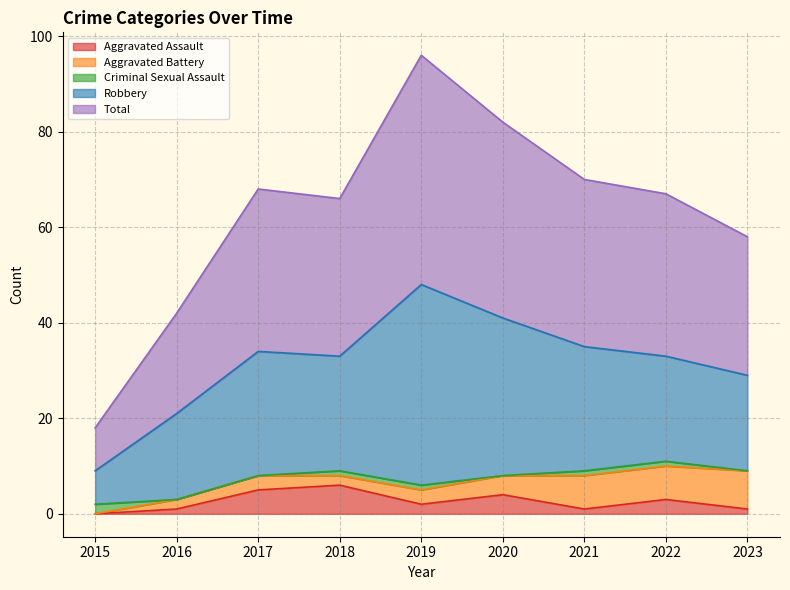

Reading left to right, list all the values displayed in this chart.

Aggravated Assault: 2015=0	2016=1	2017=5	2018=6	2019=2	2020=4	2021=1	2022=3	2023=1
Aggravated Battery: 2015=0	2016=2	2017=3	2018=2	2019=3	2020=4	2021=7	2022=7	2023=8
Criminal Sexual Assault: 2015=2	2016=0	2017=0	2018=1	2019=1	2020=0	2021=1	2022=1	2023=0
Robbery: 2015=7	2016=18	2017=26	2018=24	2019=42	2020=33	2021=26	2022=22	2023=20
Total: 2015=9	2016=21	2017=34	2018=33	2019=48	2020=41	2021=35	2022=34	2023=29